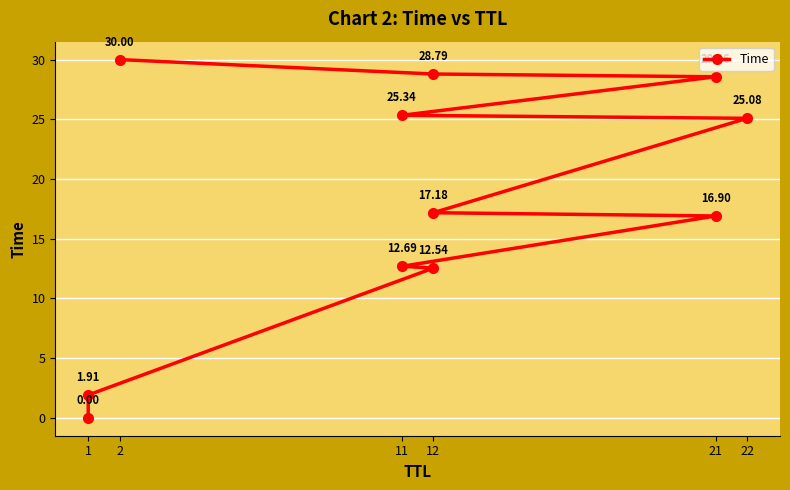

The chart shows a value of 43.5 at 2. True or false?

False